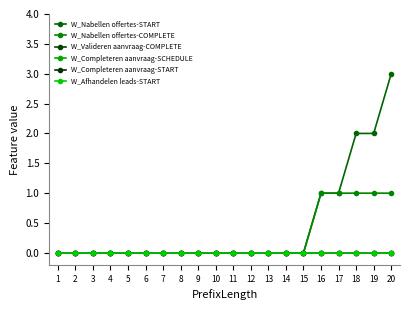

True or false: W_Completeren aanvraag-SCHEDULE and W_Nabellen offertes-START intersect in this chart.

False